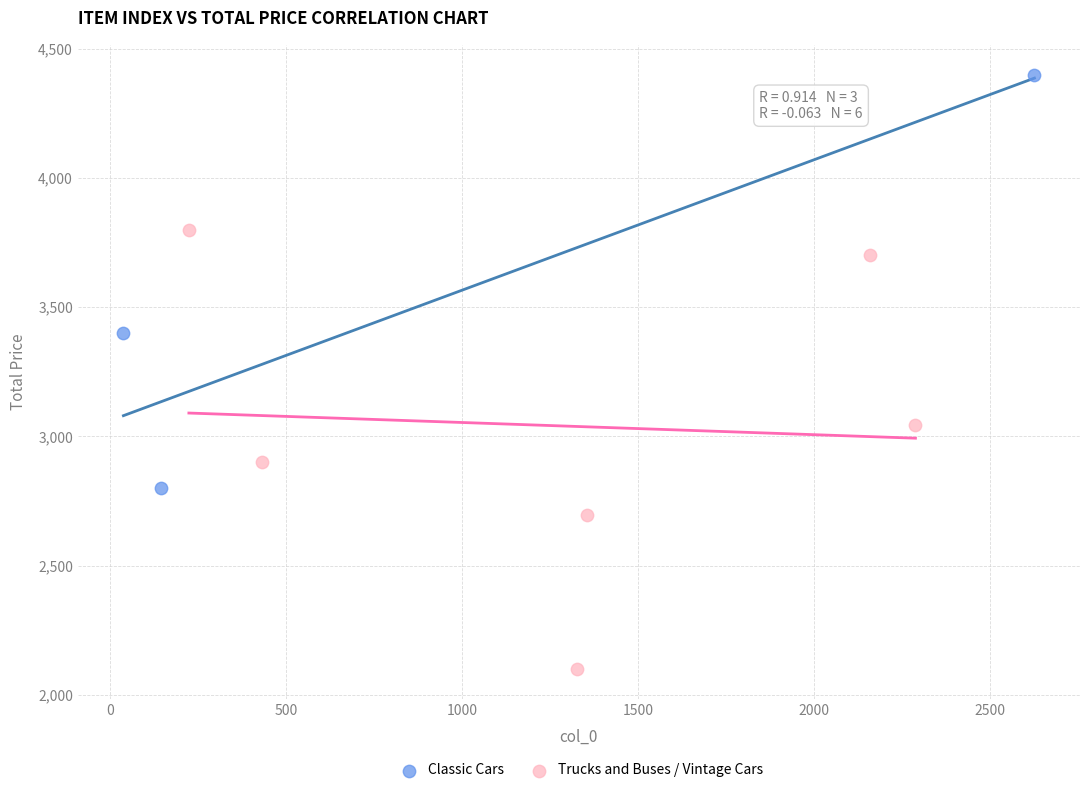

Which series reaches the maximum Y coordinate?

Classic Cars